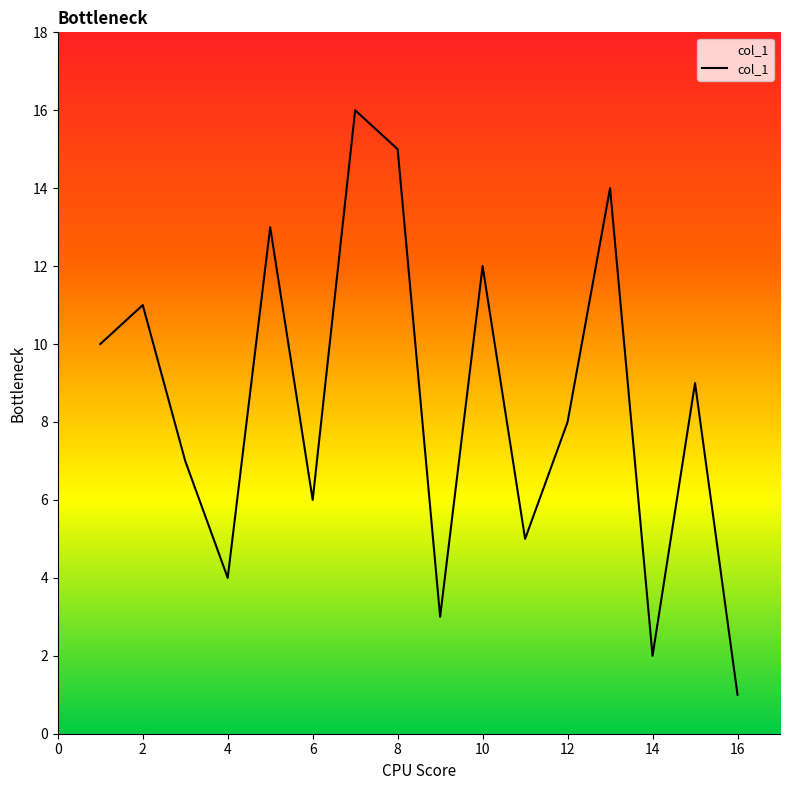

True or false: there are more than 1 points higher than both neighbors.

True